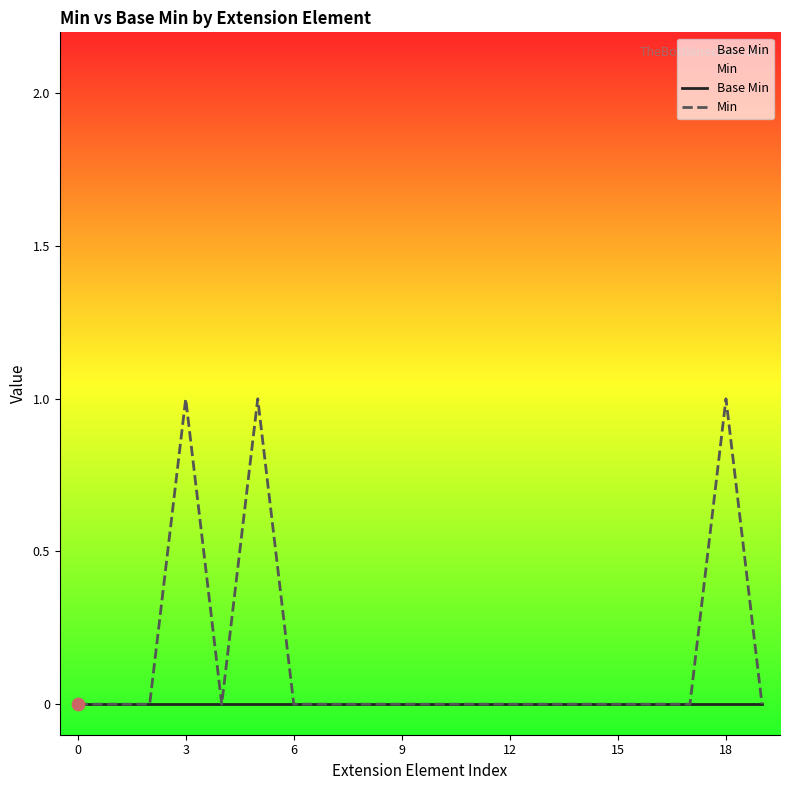

What are all the series names shown in the legend?

Base Min, Min